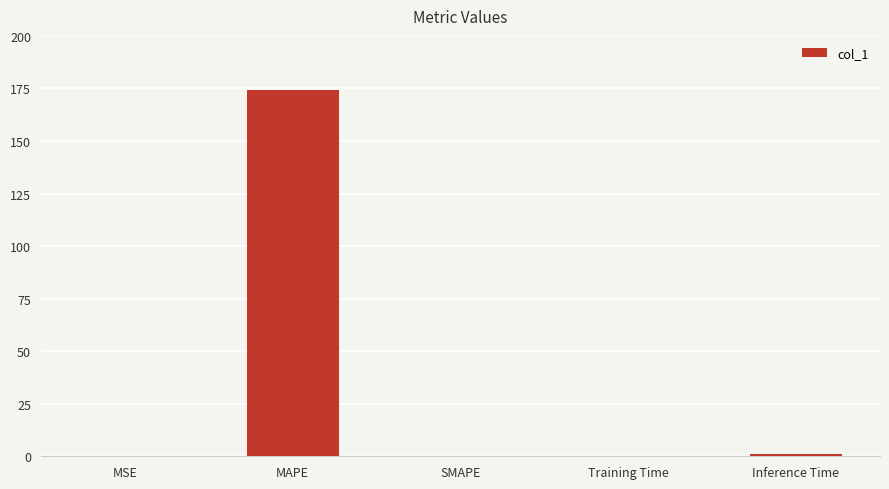

What is the average value?

35.2